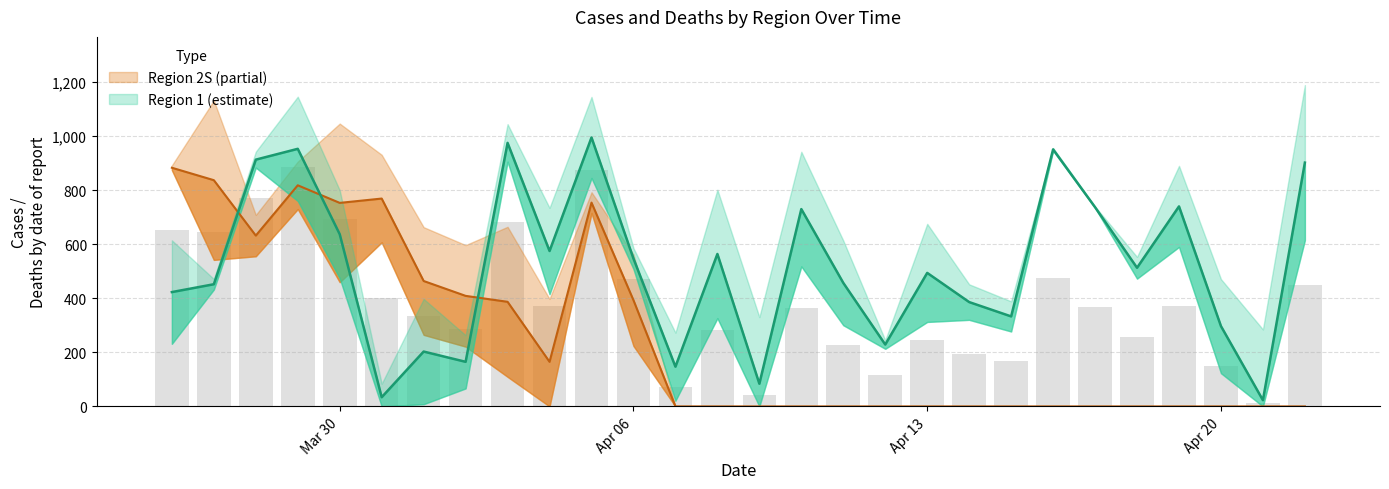

What is the difference between the maximum and minimum values in the Region 1 cases series?

972